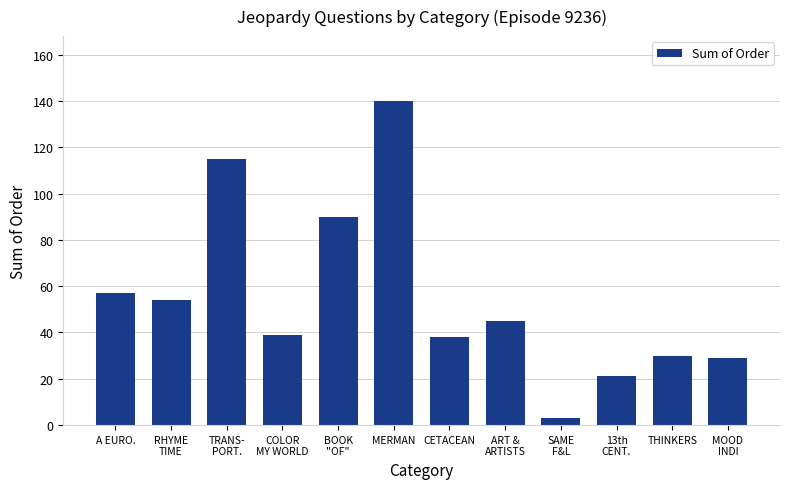

Which label corresponds to the smallest value in the chart?

SAME
F&L